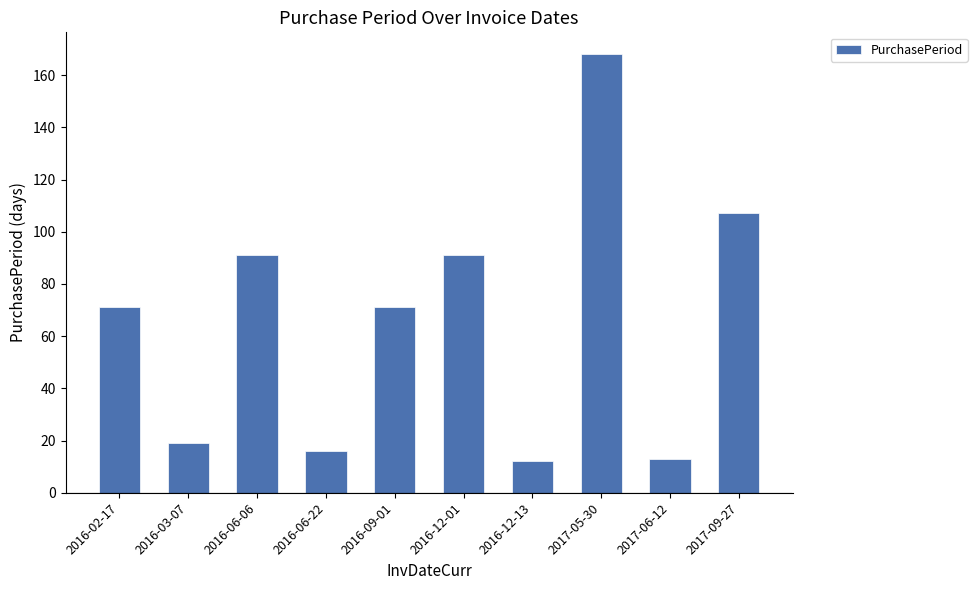

What is the maximum value shown in the chart?

168